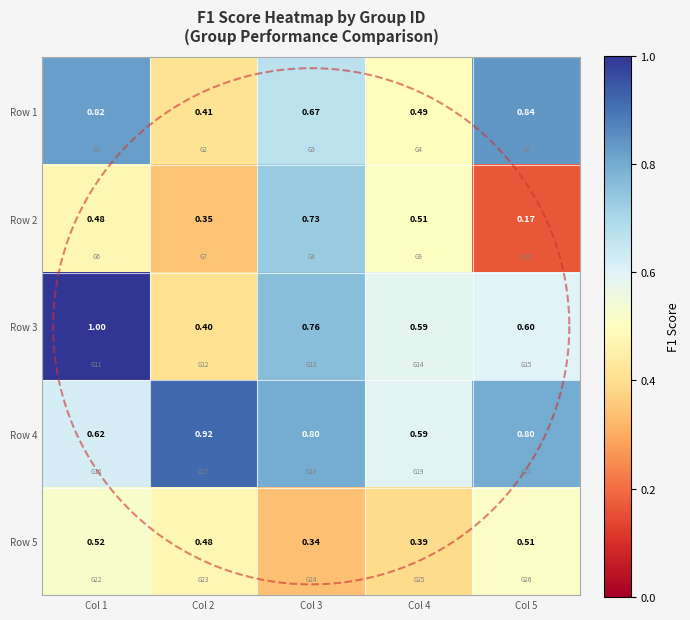

At which label is Row 1 closest to 0?

Col 2